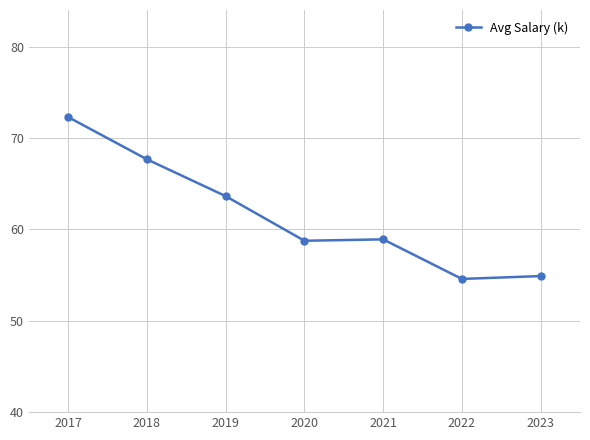

Does the chart have visible grid lines?

Yes